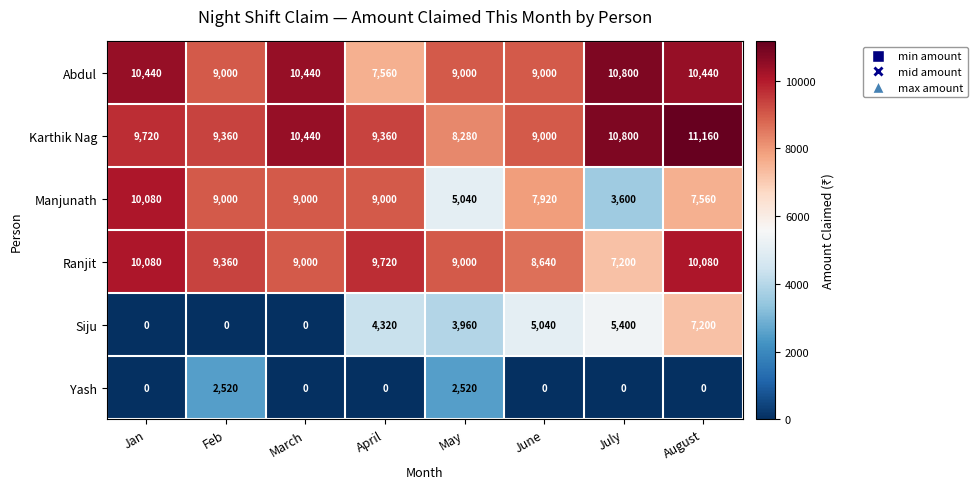

At how many categories does at least one series exceed 5751?

8